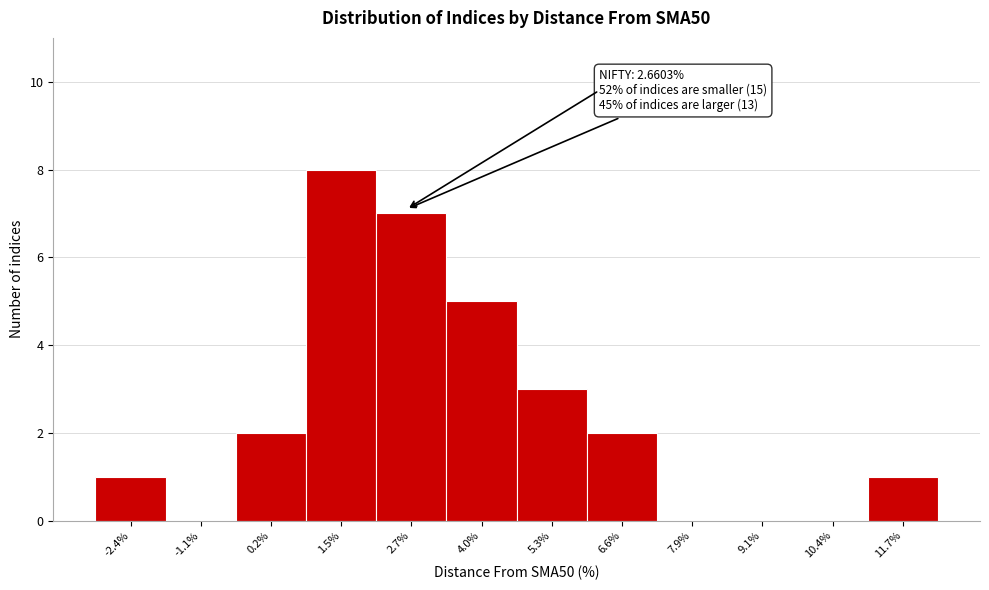

Which range on the x-axis has the tallest bar?

0.8 to 2.2